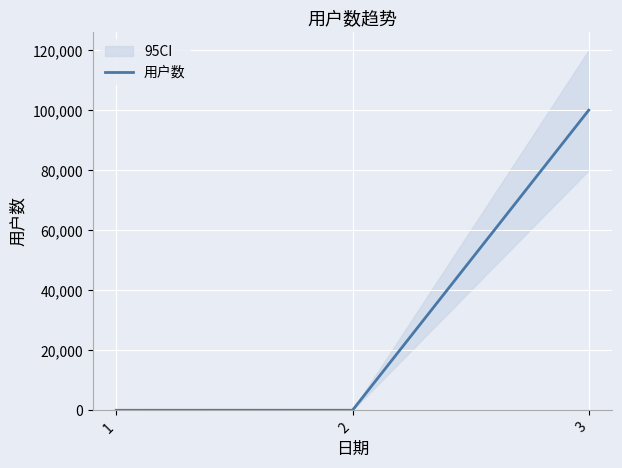

Count the number of values greater than 30.

1